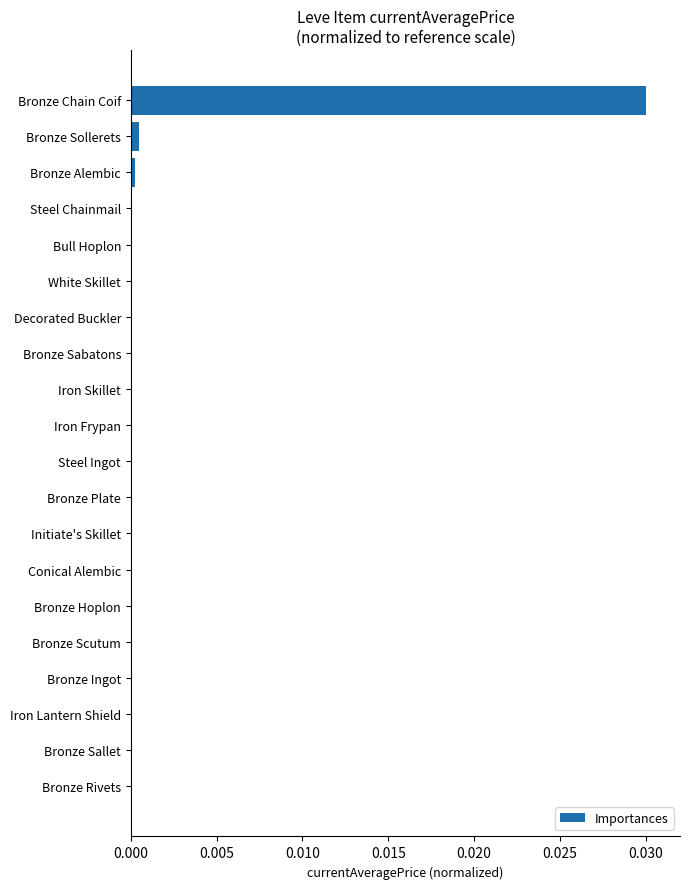

The chart shows a value of 0.0 at Steel Ingot. True or false?

True